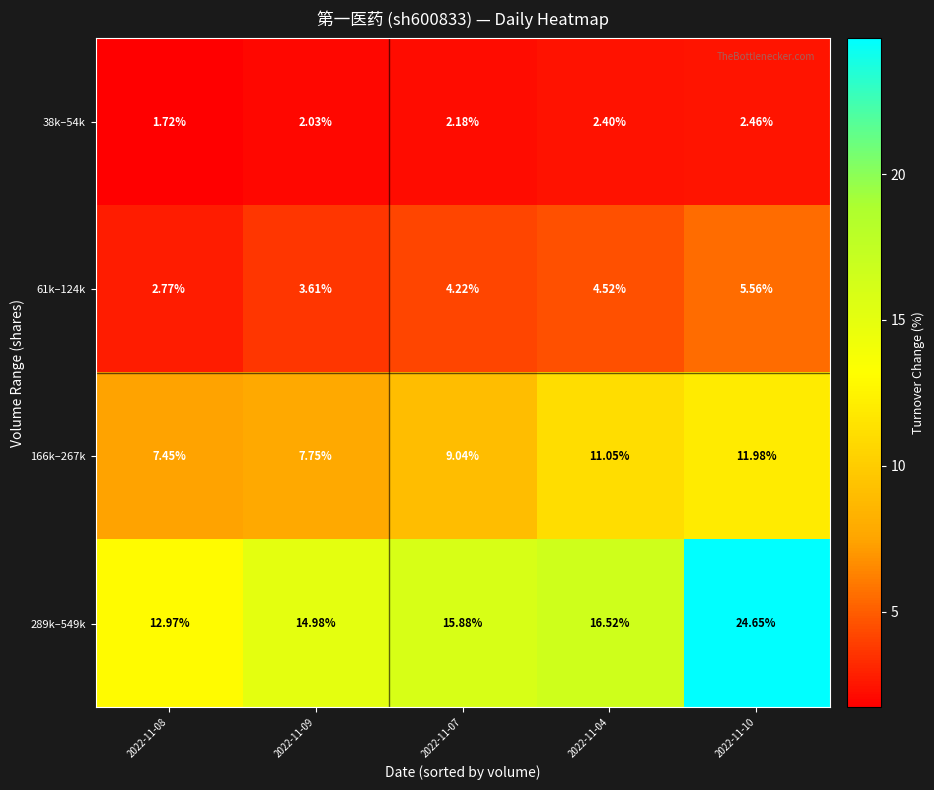

Count the number of data series in this chart.

4